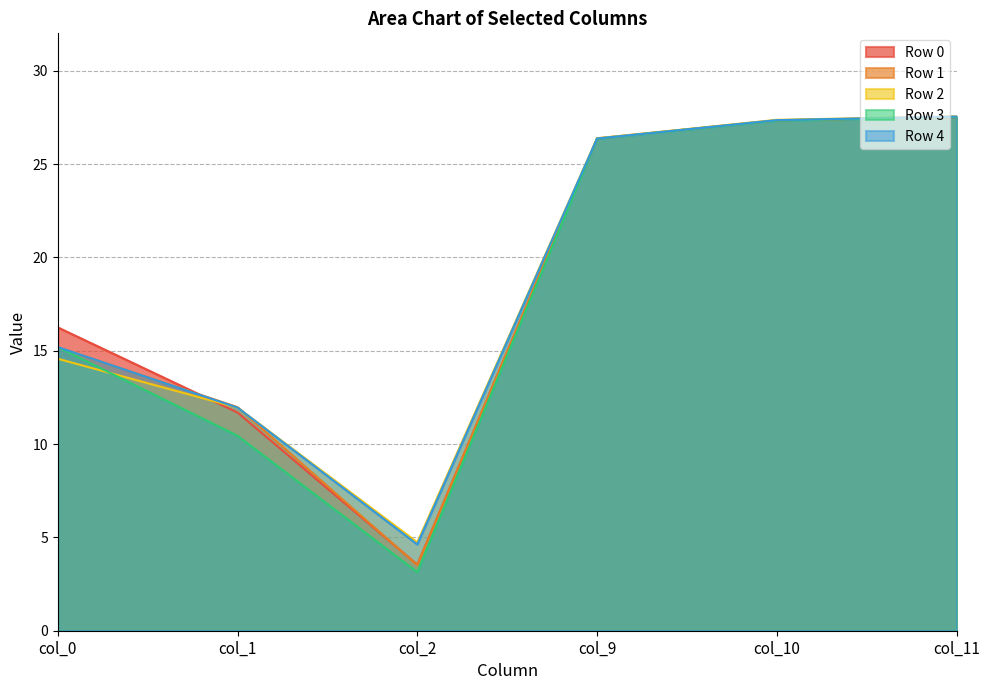

List the labels in order of Row 4 value, smallest first.

col_2, col_1, col_0, col_9, col_10, col_11